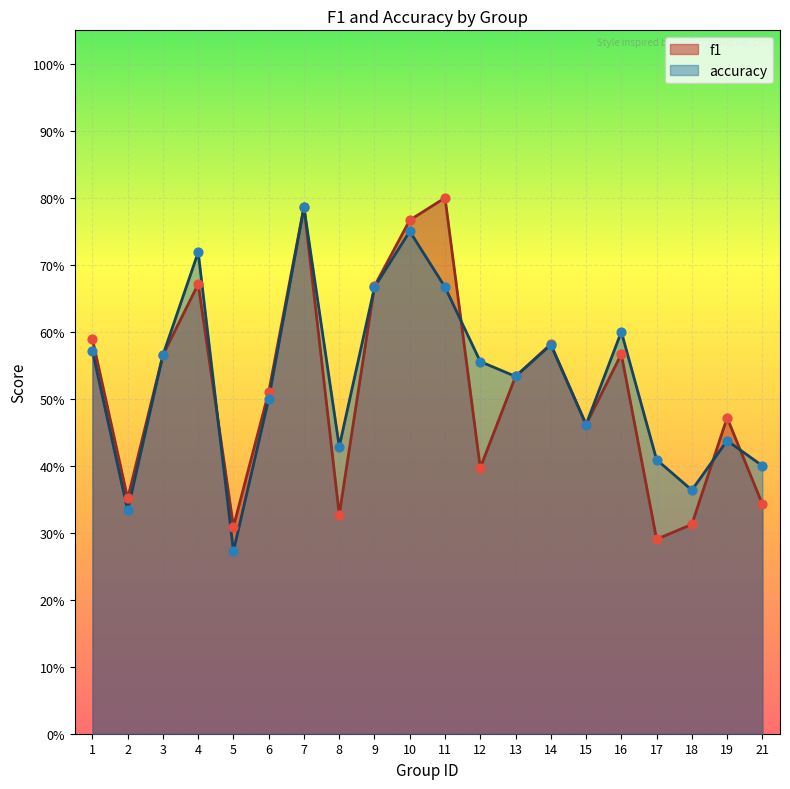

Which series has the largest total across all categories?

accuracy